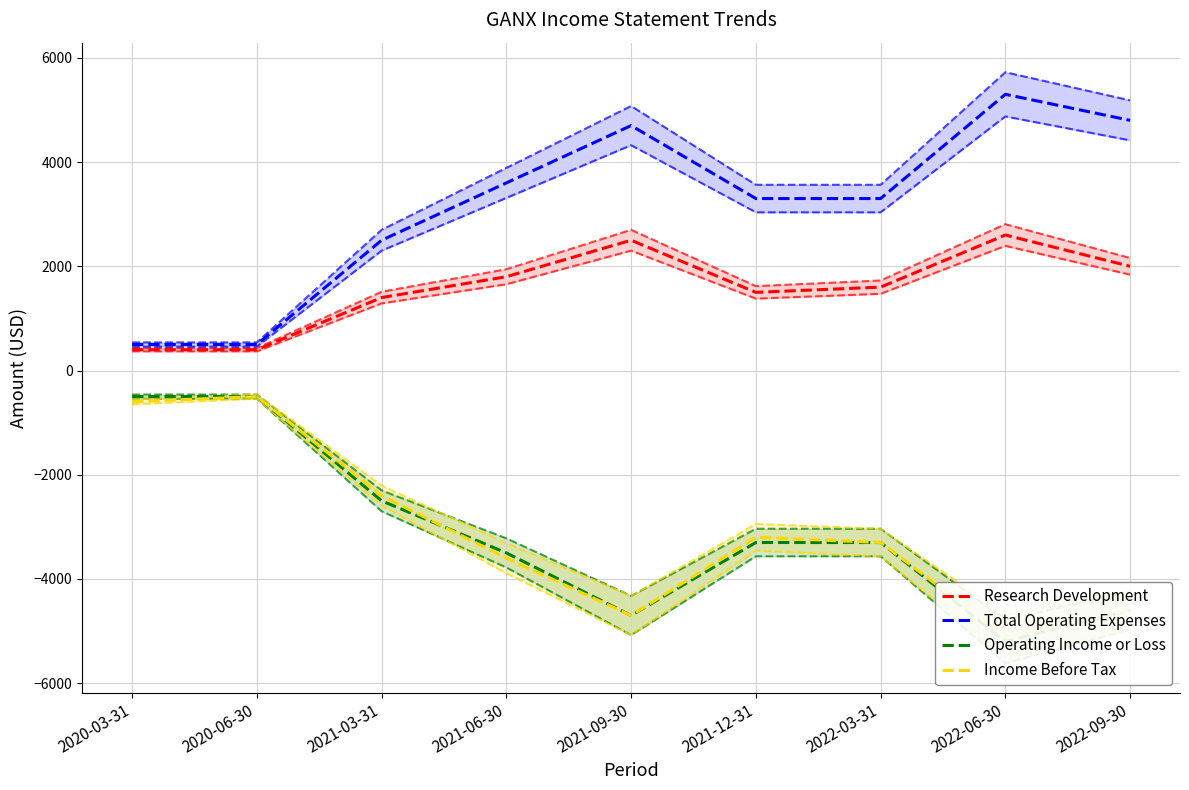

Reading left to right, what are all the values shown in this chart?

Research Development: 400	400	1400	1800	2500	1500	1600	2600	2000
Total Operating Expenses: 500	500	2500	3600	4700	3300	3300	5300	4800
Operating Income or Loss: -500	-500	-2500	-3500	-4700	-3300	-3300	-5200	-4600
Income Before Tax: -600	-500	-2400	-3600	-4700	-3200	-3300	-5100	-4600